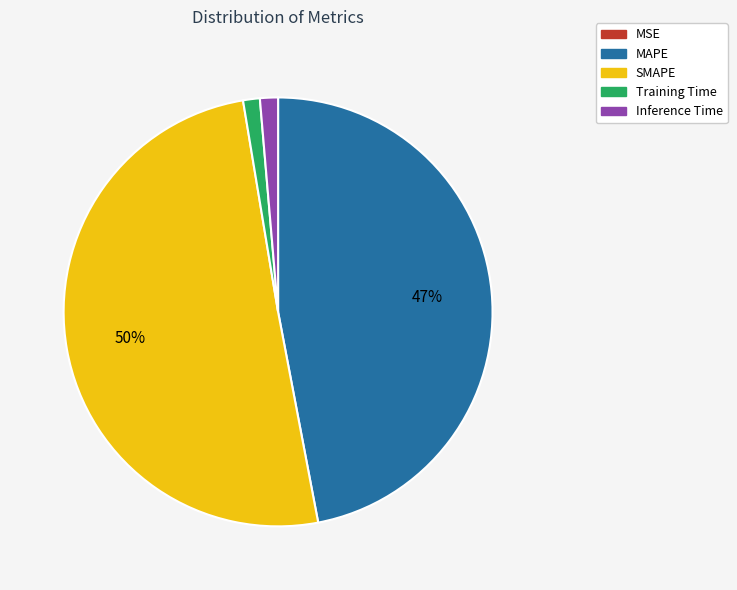

To the nearest percent, what portion does MAPE represent?

47%